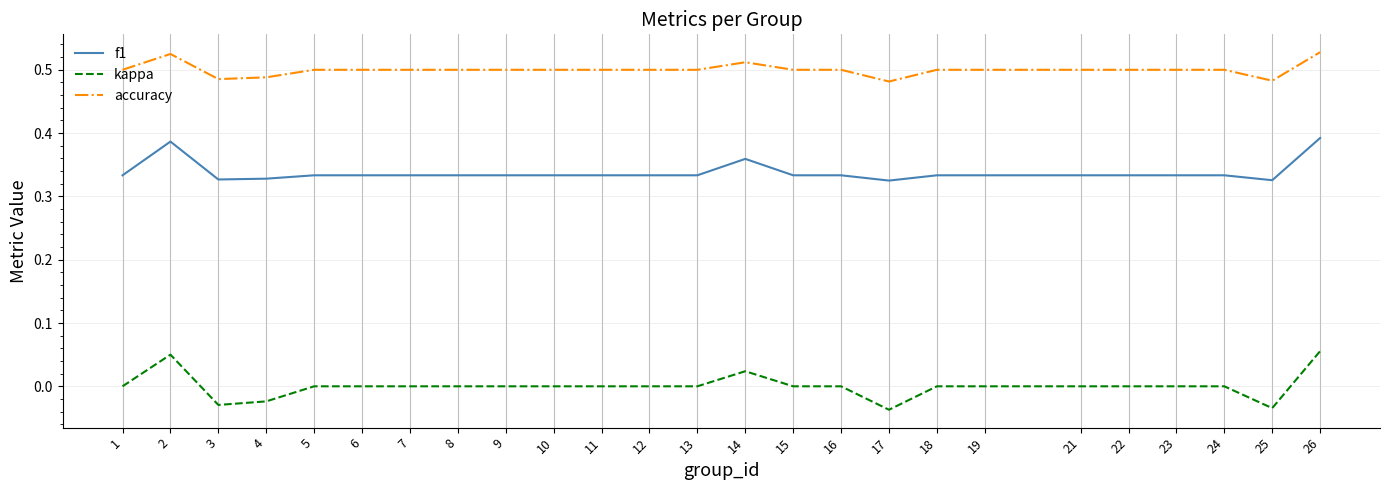

True or false: kappa and accuracy intersect in this chart.

False